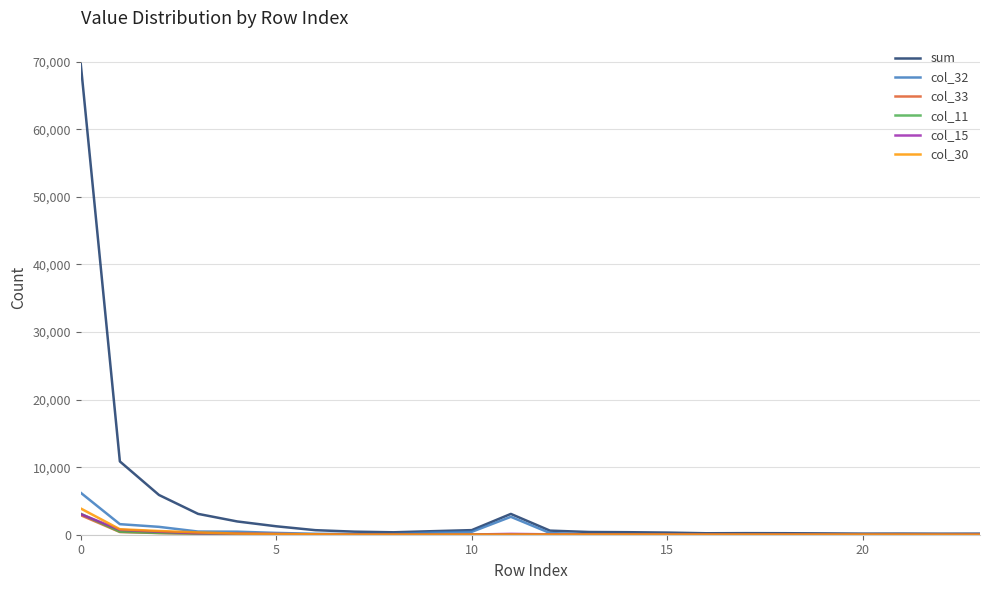

Which series has the largest total across all categories?

sum